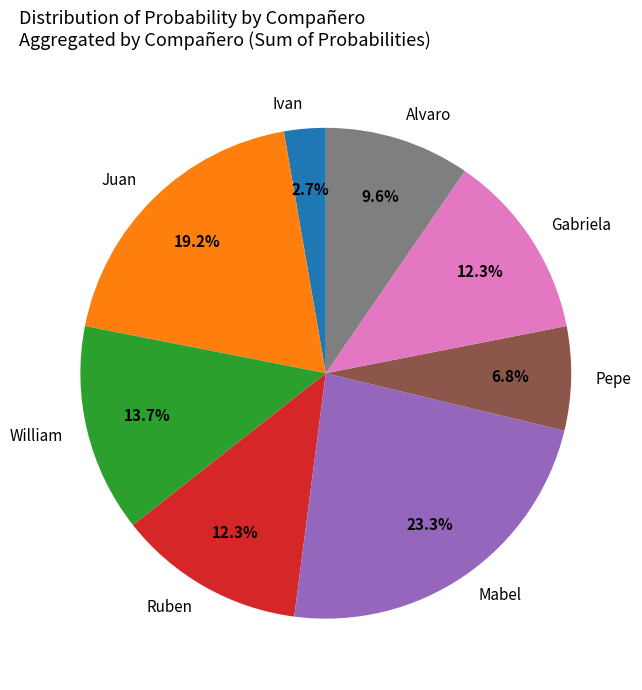

Does any single category account for the majority?

No